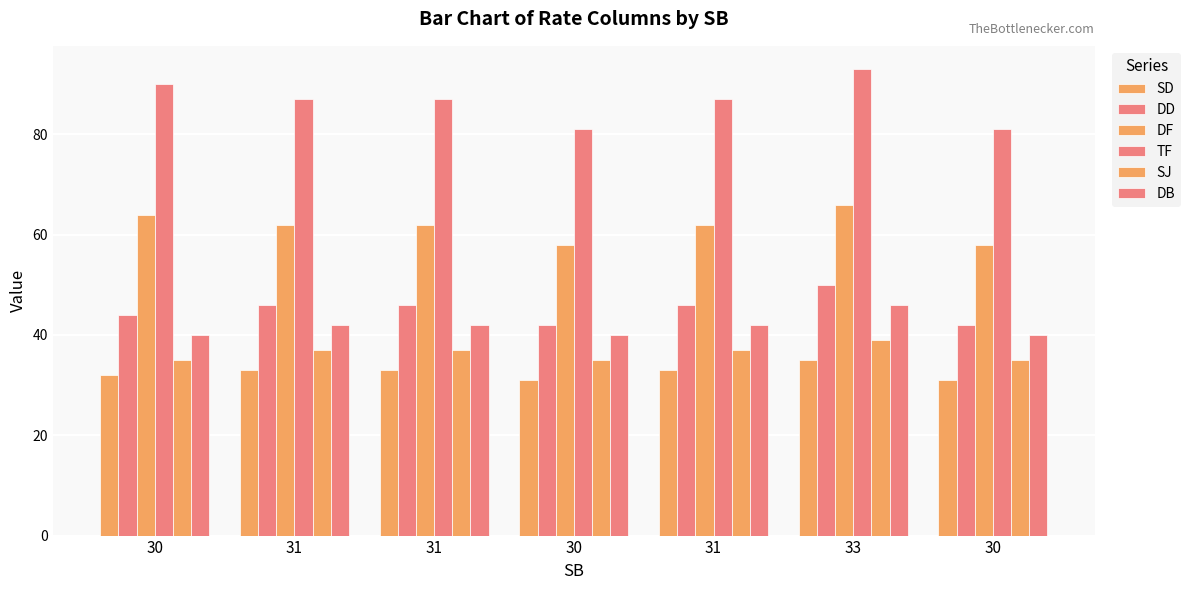

Which category has the highest value in the DB series?

33